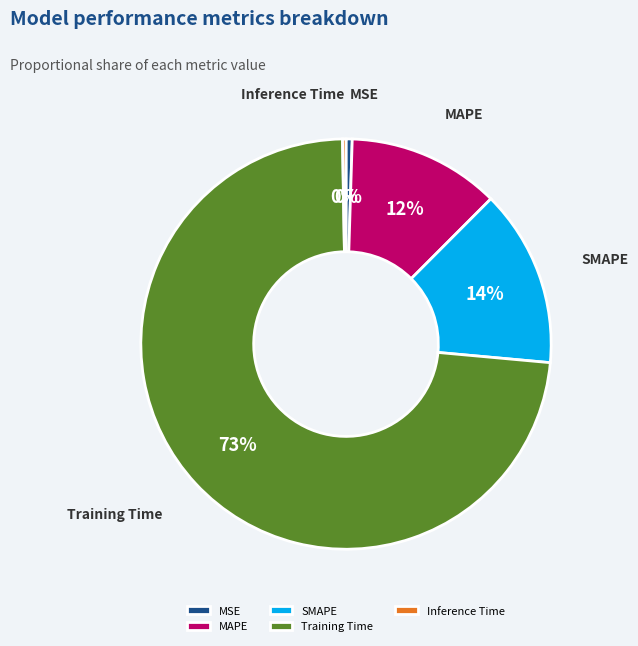

To the nearest percent, what is the average slice percentage?

20%